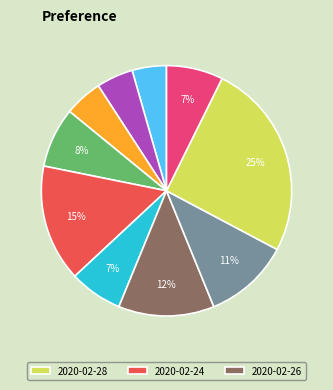

To the nearest percent, what is the difference between the largest and smallest slice percentages?

21%